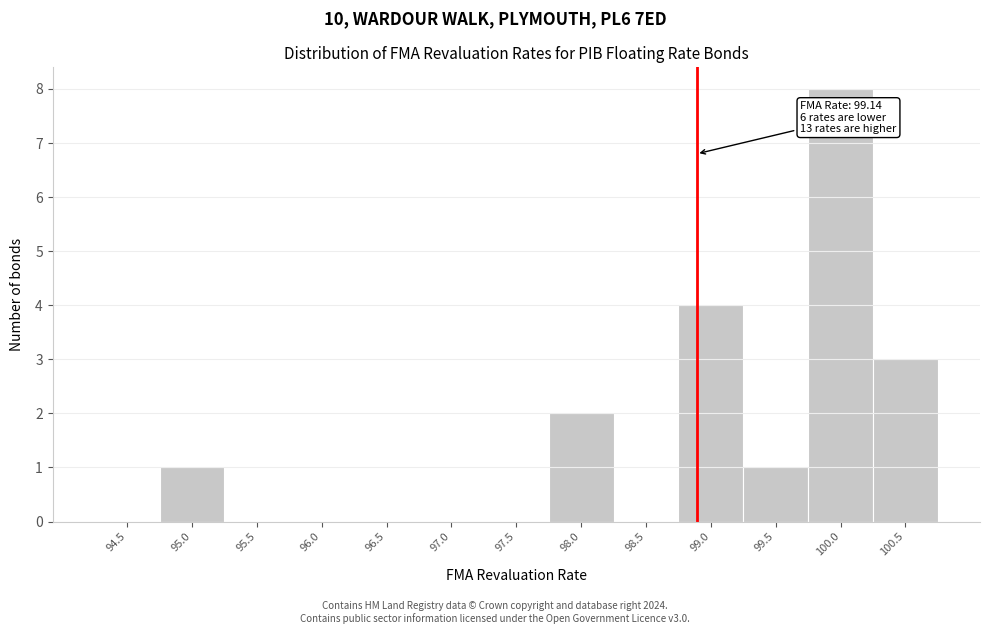

Reading left to right, transcribe all the data shown in this chart.

94.5=0	95.0=1	95.5=0	96.0=0	96.5=0	97.0=0	97.5=0	98.0=2	98.5=0	99.0=4	99.5=1	100.0=8	100.5=3